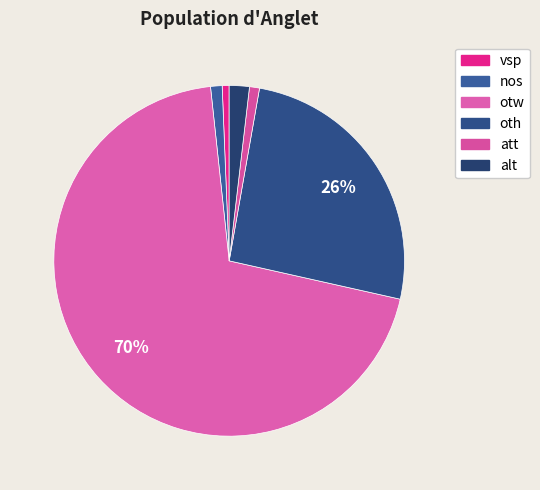

Is it true that vsp is 1% of the pie?

True